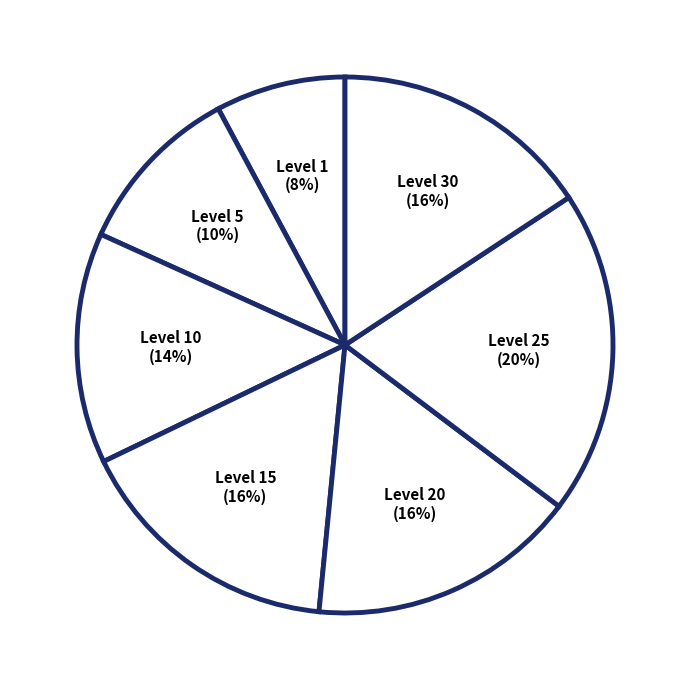

Count the number of slices in the pie.

7